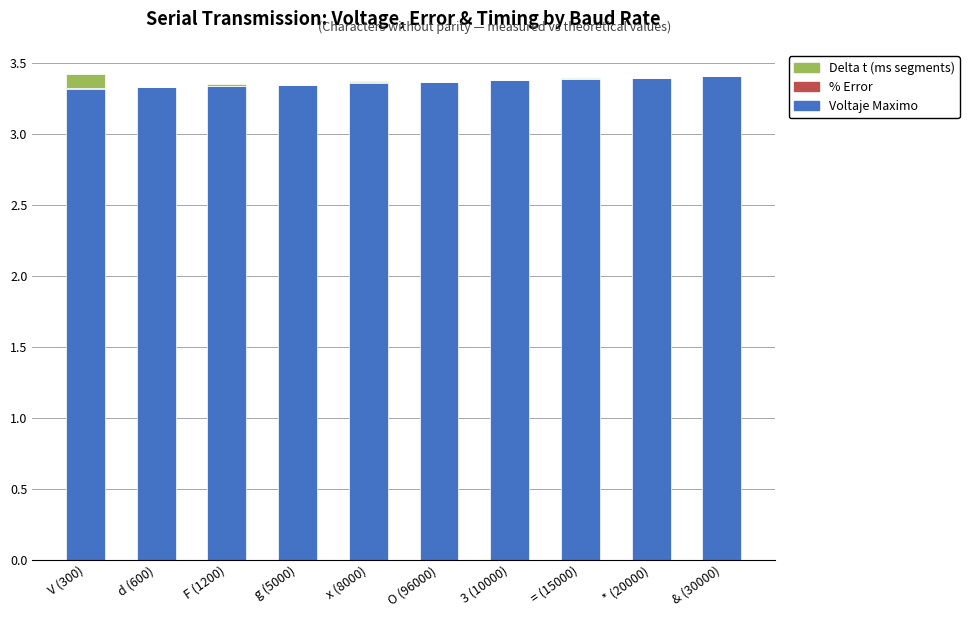

The value of Voltaje Maximo at = (15000) is 0.8. True or false?

False